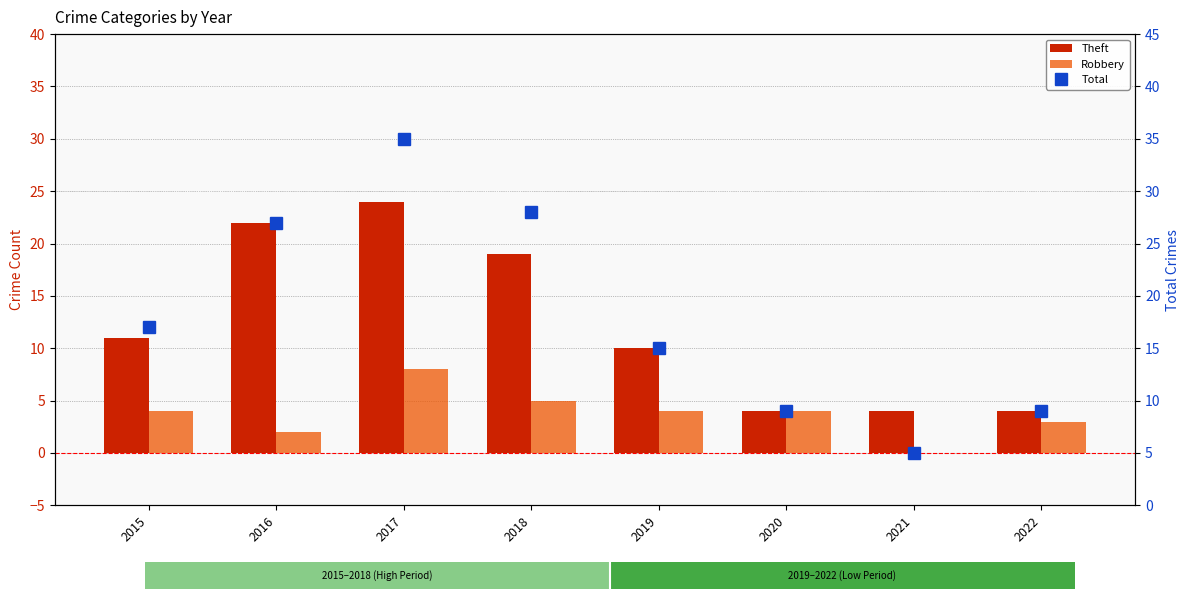

What are all the series names shown in the legend?

Theft, Robbery, Total